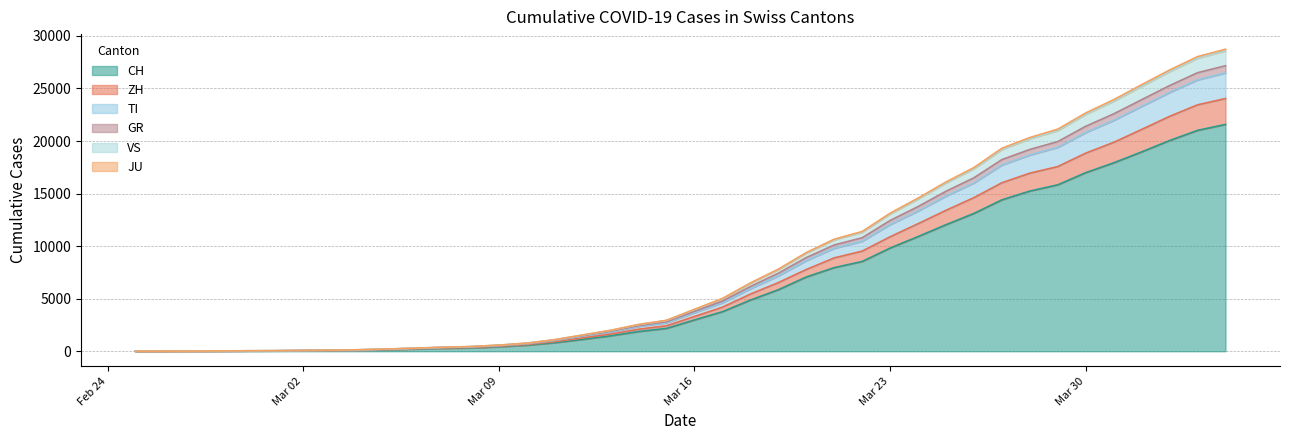

What is the maximum value for CH?

21583